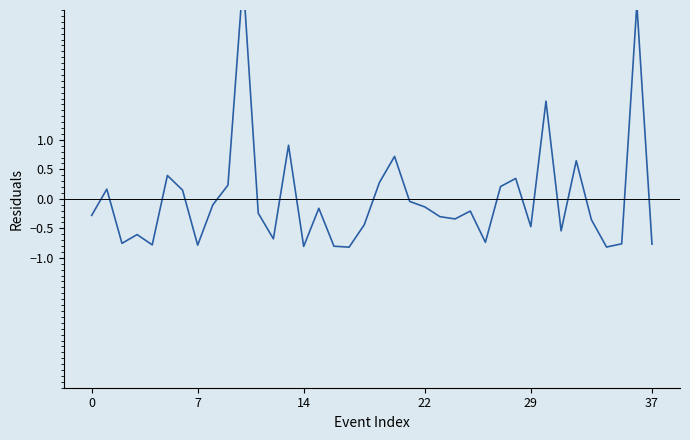

How many values are below zero?

25